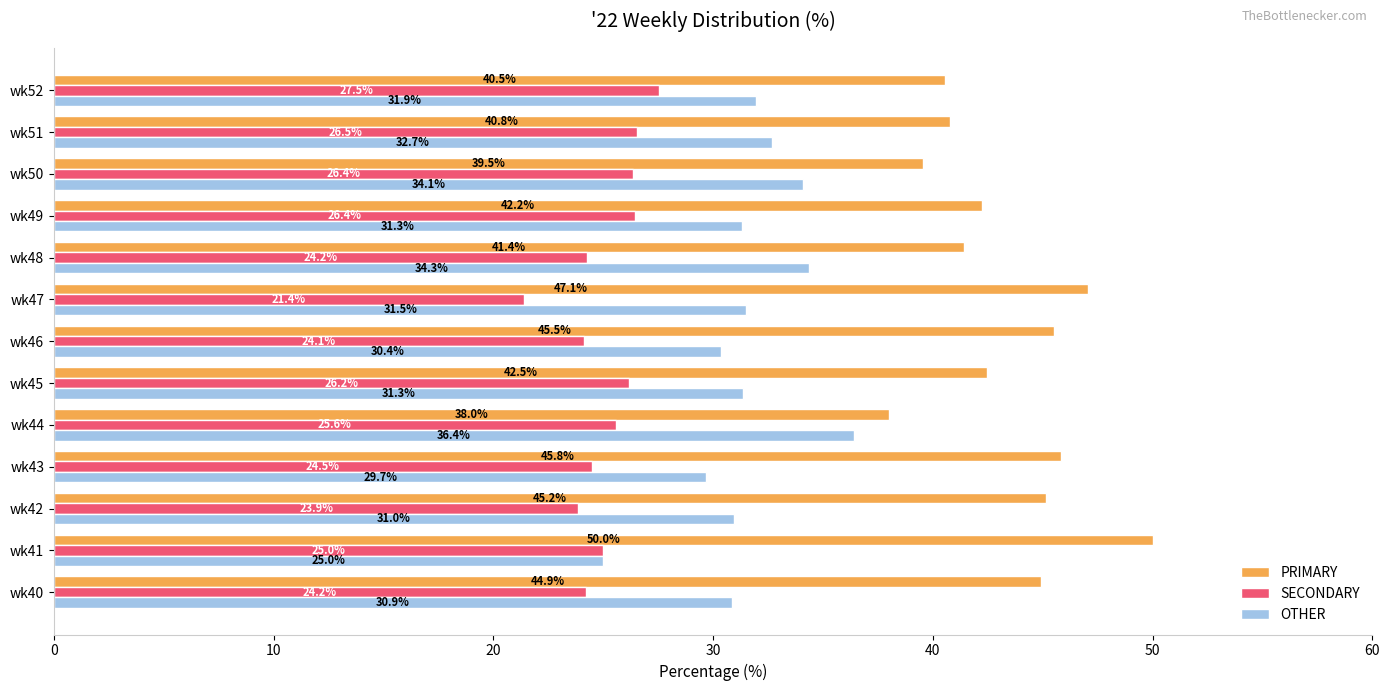

Which series has the largest total across all categories?

PRIMARY